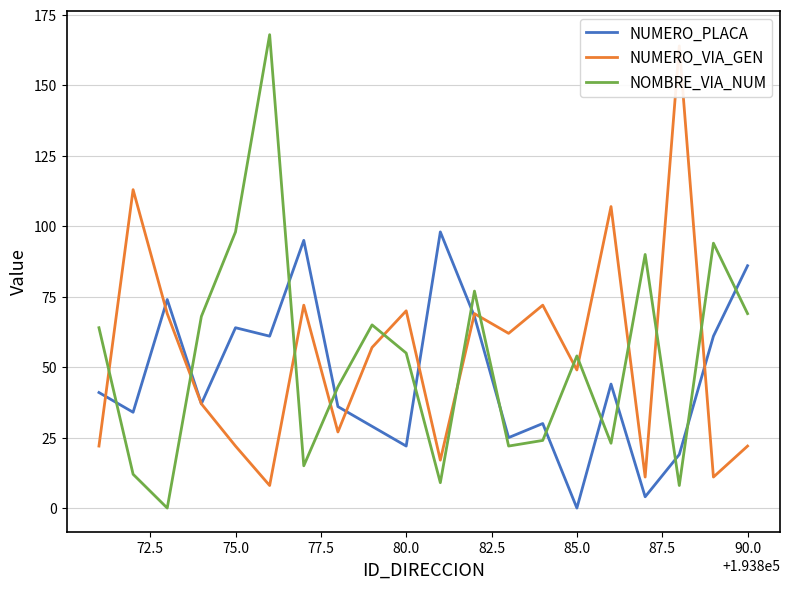

After their last crossing, which series has the higher values: NUMERO_PLACA or NOMBRE_VIA_NUM?

NUMERO_PLACA